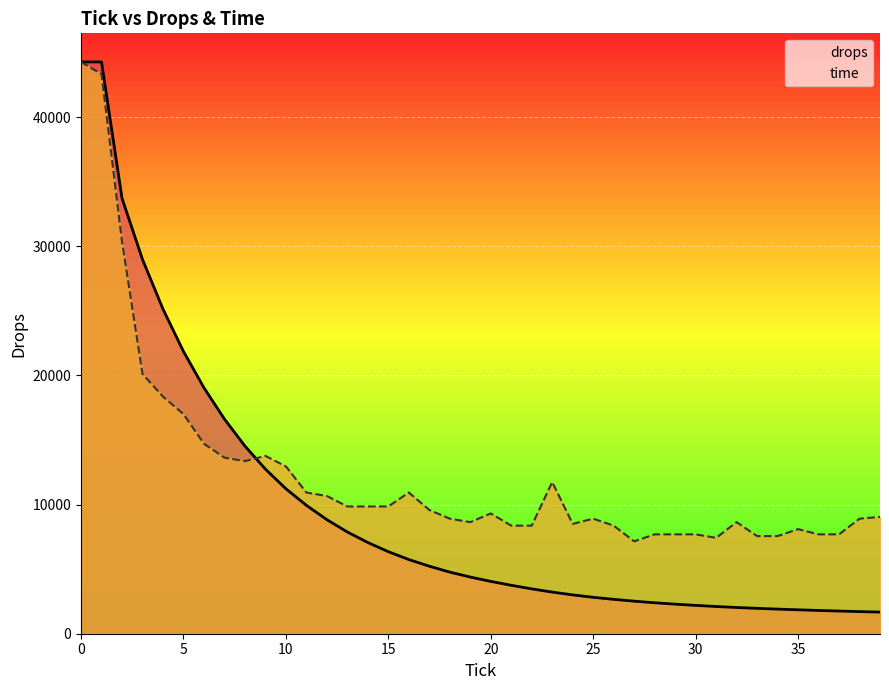

Rank the series by their average value, from lowest to highest.

drops, time